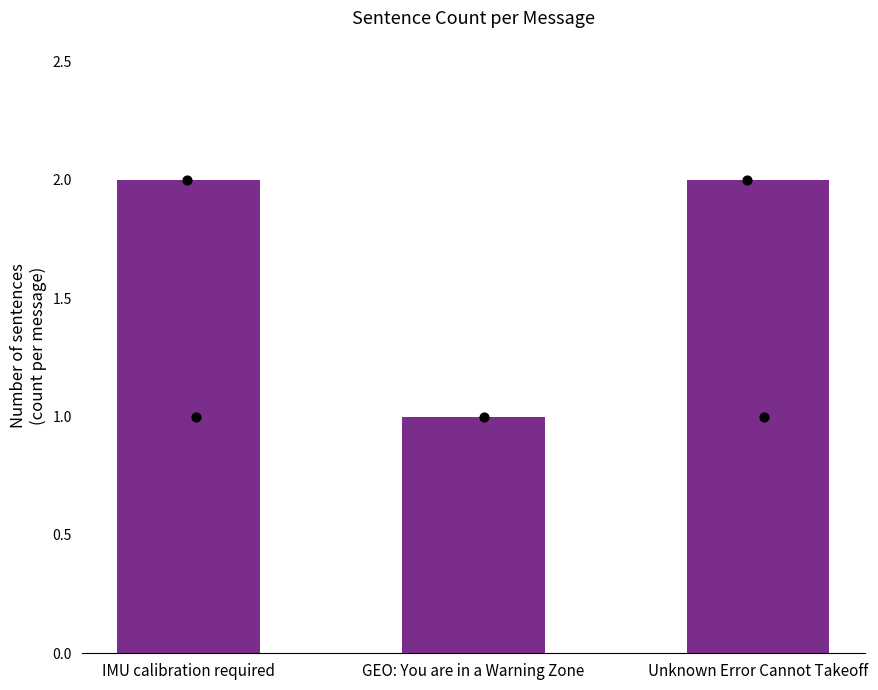

Between IMU calibration required and GEO: You are in a Warning Zone, which is larger?

IMU calibration required